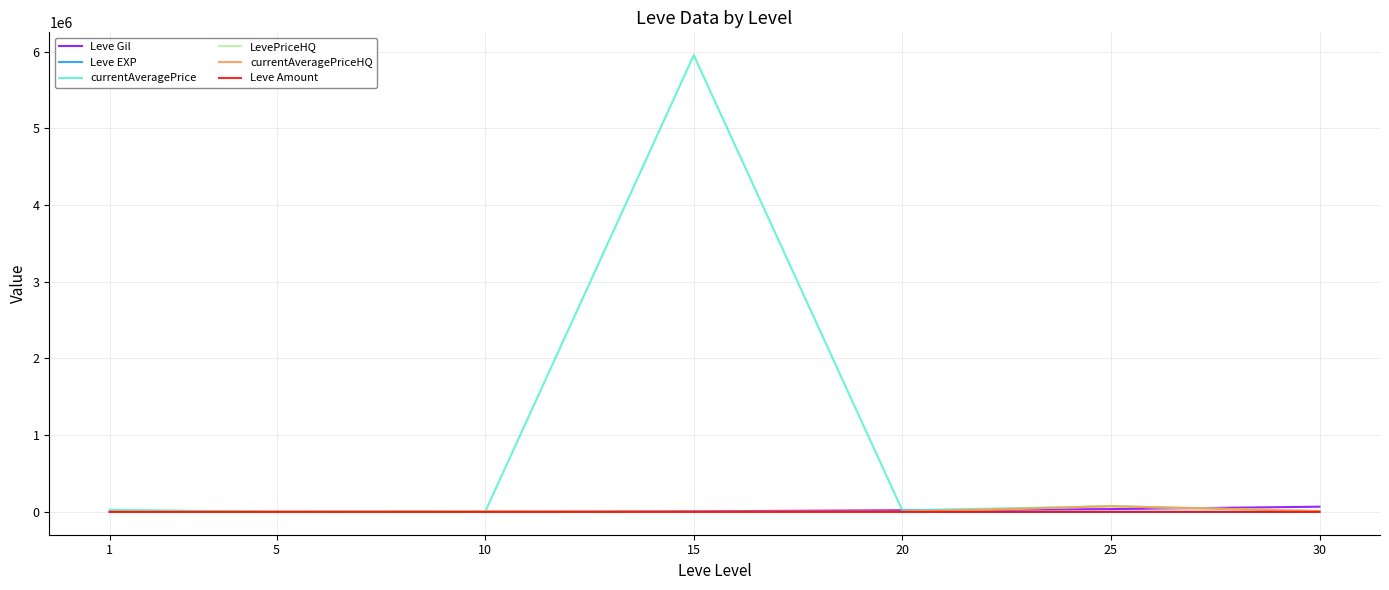

Does the chart have visible grid lines?

Yes